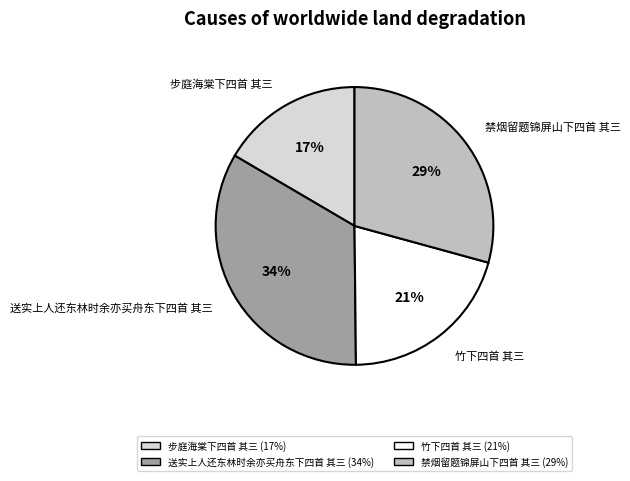

Do 步庭海棠下四首 其三 and 竹下四首 其三 together represent more than half of the pie?

No